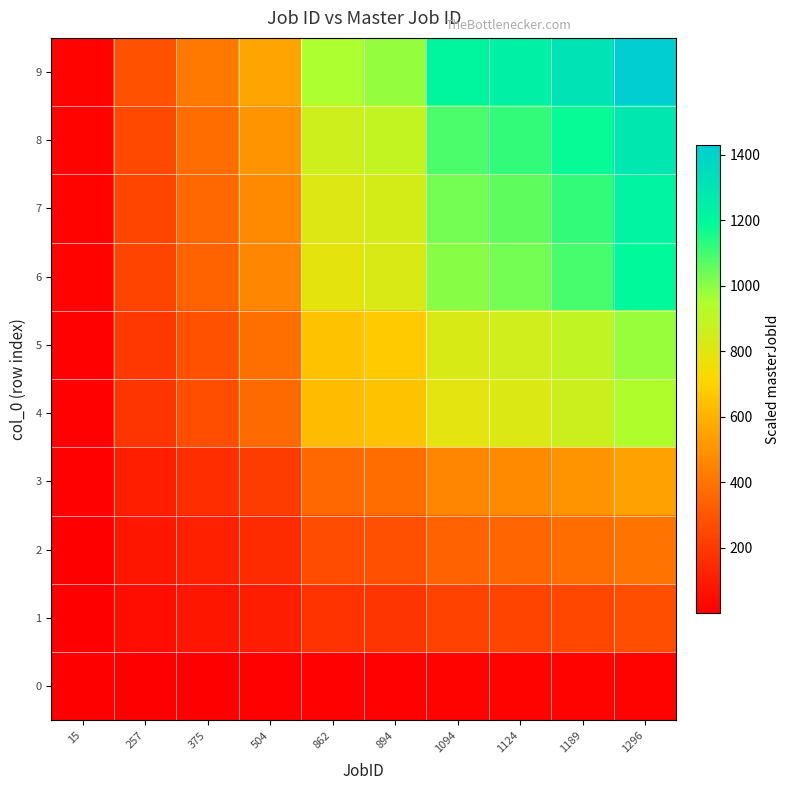

Which series has the largest total across all categories?

9